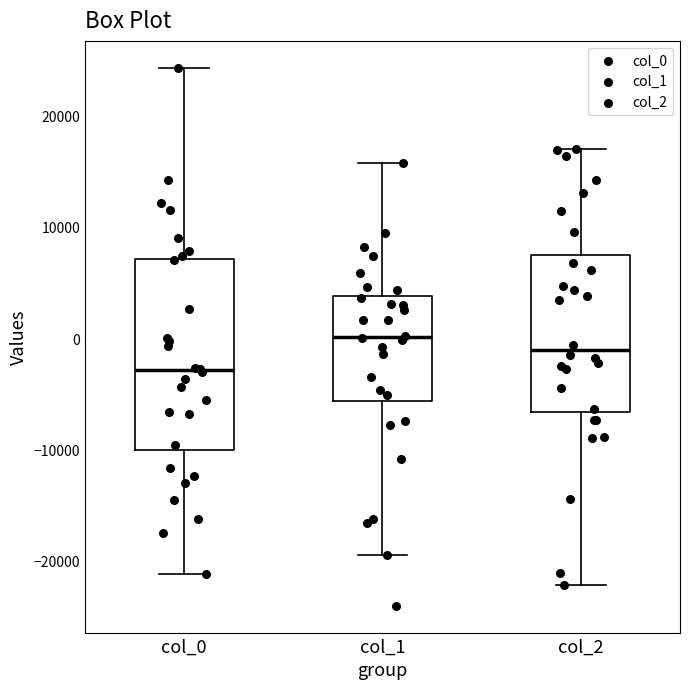

Reading left to right, transcribe this box plot: for each box, give where its median line is, the range the box spans, and where its two whiskers end, as read against the y-axis. The values are not printed on the chart, so give them approximately, as read against the axis.

col_0: median -3000, box -10000 to 7000, whiskers -21000 to 24000
col_1: median 0, box -6000 to 4000, whiskers -19000 to 16000
col_2: median -1000, box -7000 to 7000, whiskers -22000 to 17000